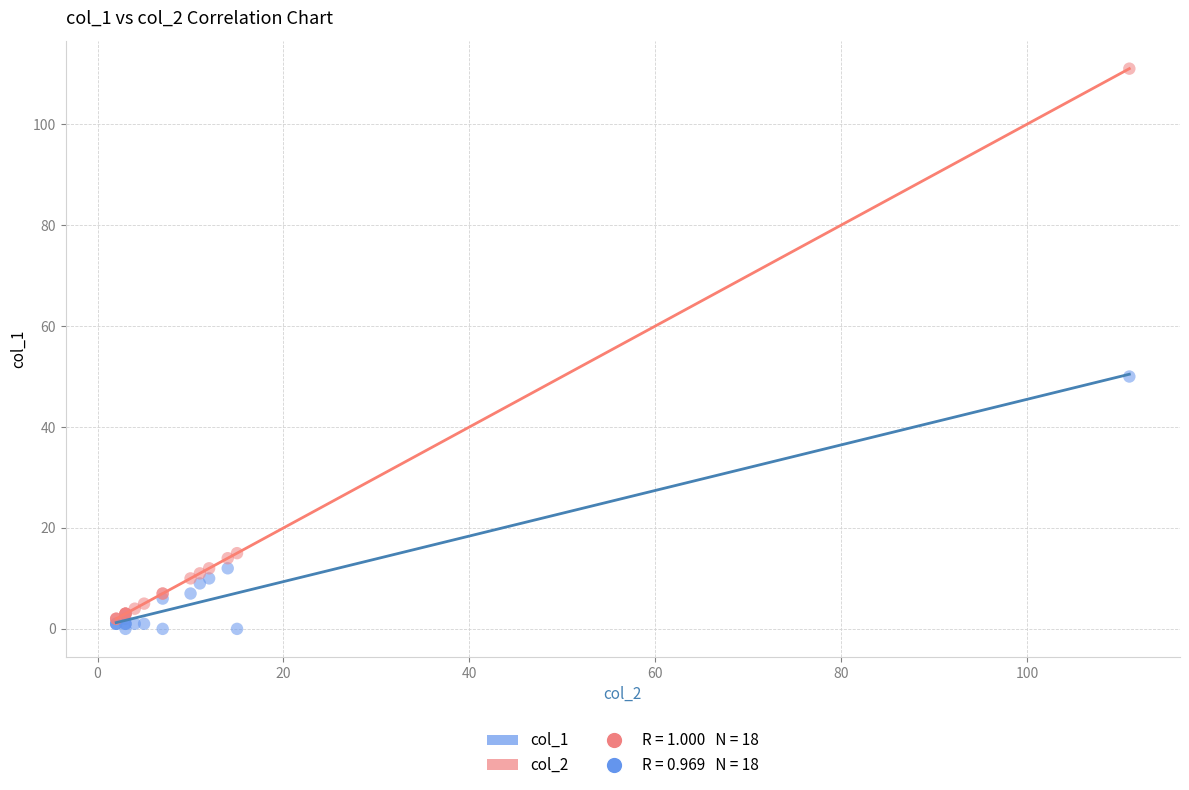

Which series has the largest Y range (max minus min)?

col_2